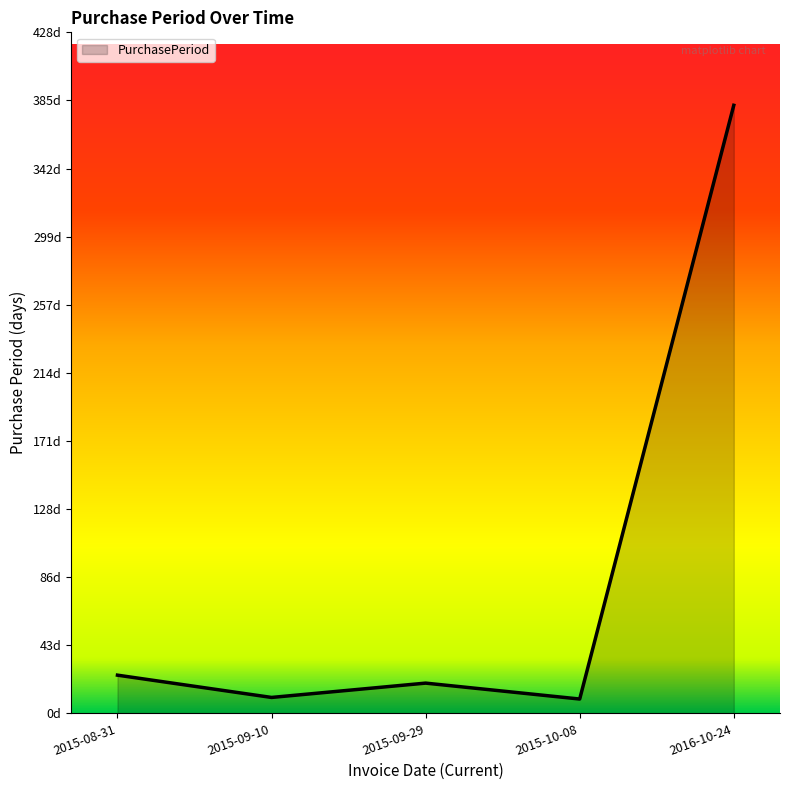

True or false: the data shows 641 at 2016-10-24.

False